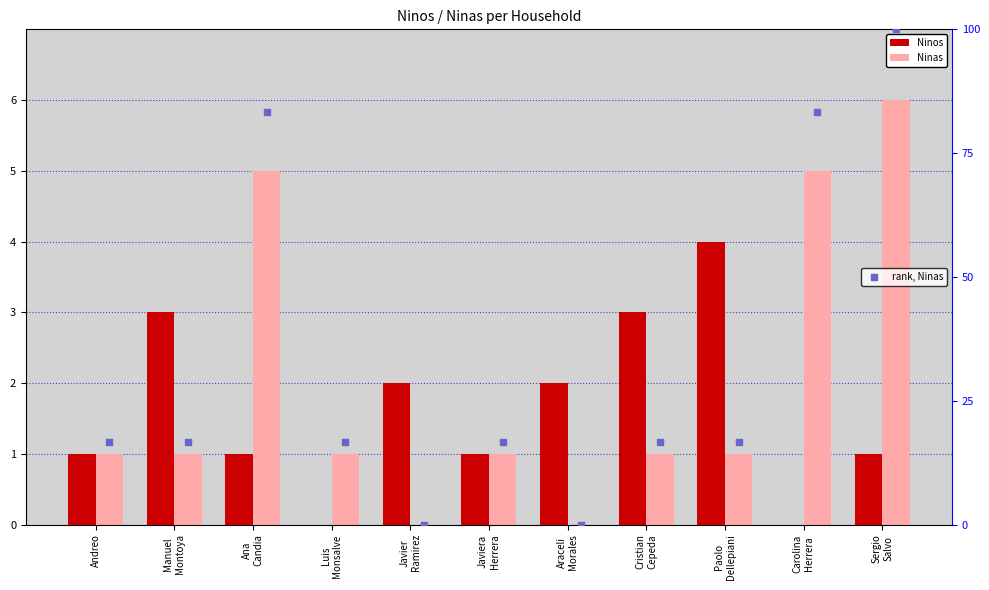

Which series reaches the minimum Y coordinate?

Ninos